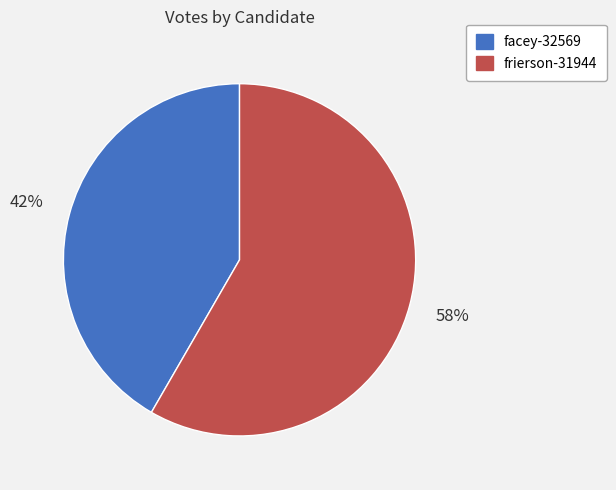

Does any single category account for the majority?

Yes